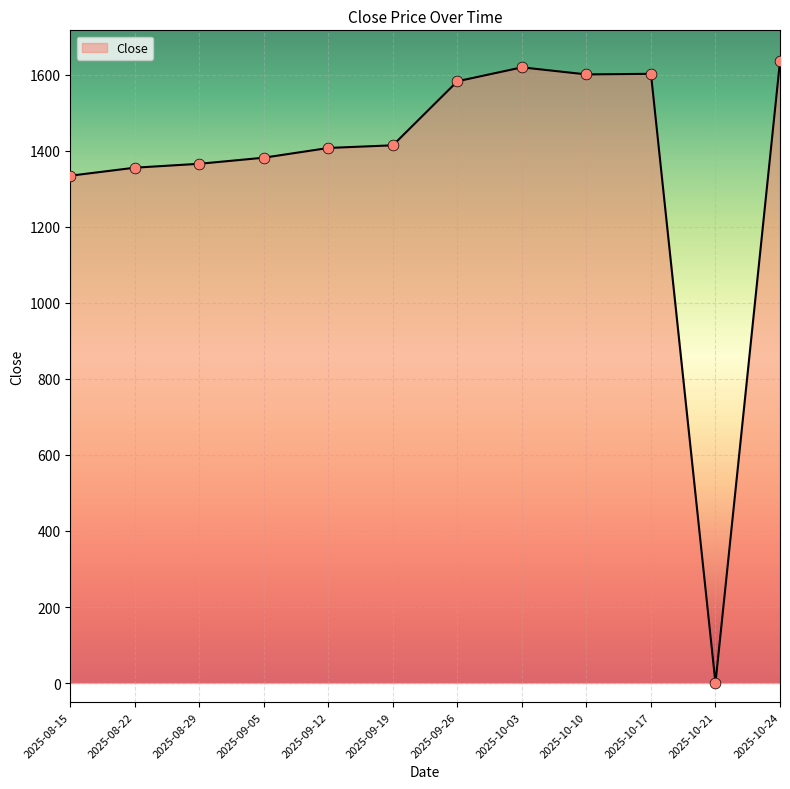

What is the change in value from 2025-09-05 to 2025-10-10?

+219.0